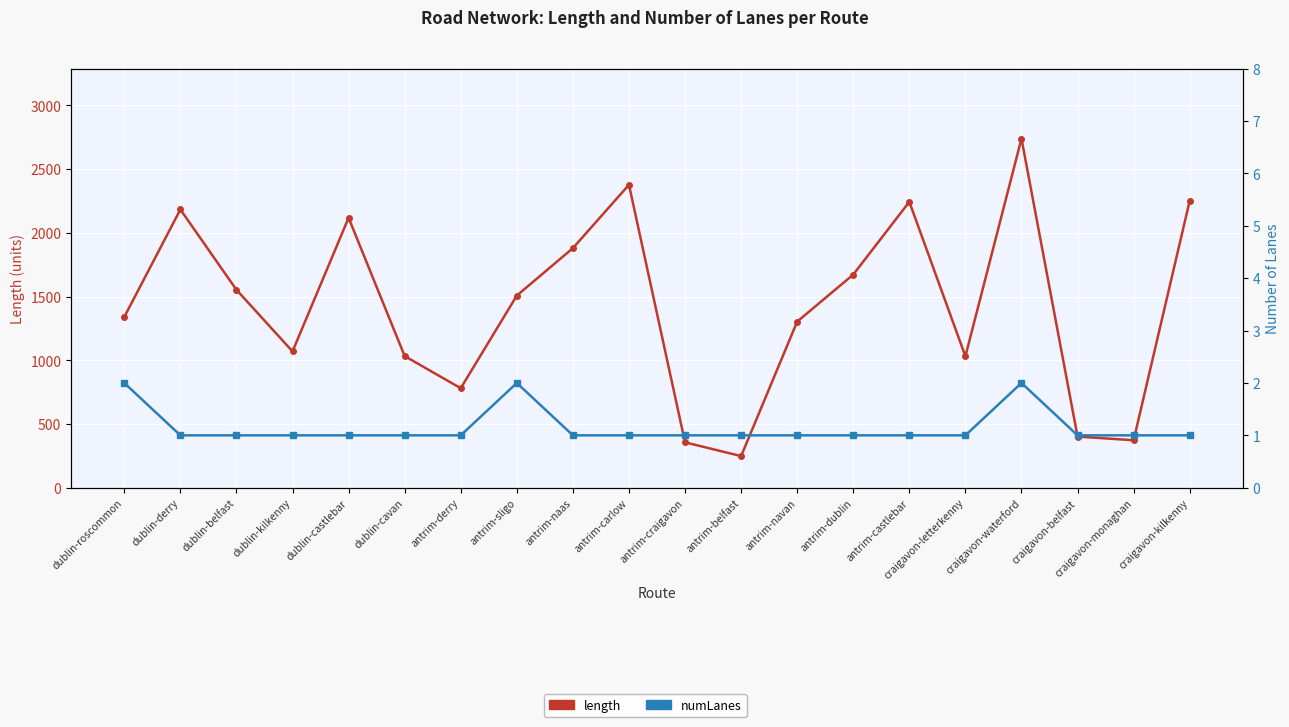

Is the value of numLanes at dublin-castlebar greater than the value of length at dublin-kilkenny?

No